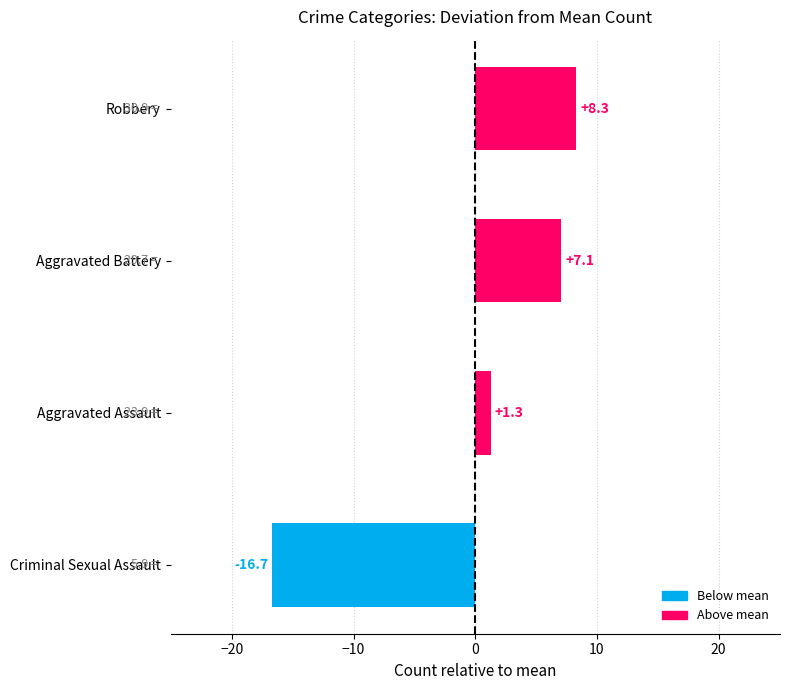

How many values are above zero?

3